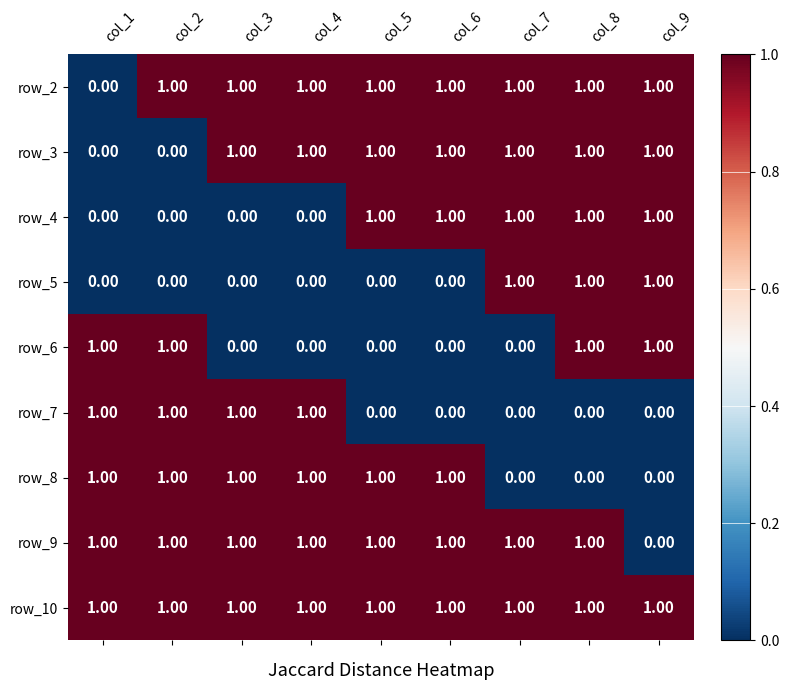

What is the total value across all series at col_5?

6